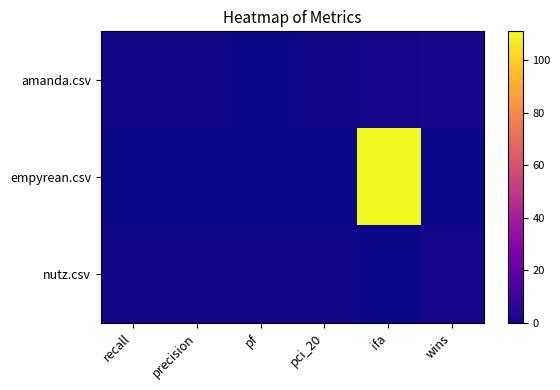

Reading left to right, extract all data points from this chart.

amanda.csv: recall=0.7	precision=0.7	pf=0.4	pci_20=0.5	ifa=1.0	wins=2.0
empyrean.csv: recall=0.0	precision=0.0	pf=0.0	pci_20=0.0	ifa=111.0	wins=0.0
nutz.csv: recall=0.5	precision=0.6	pf=0.5	pci_20=0.7	ifa=0.0	wins=1.0